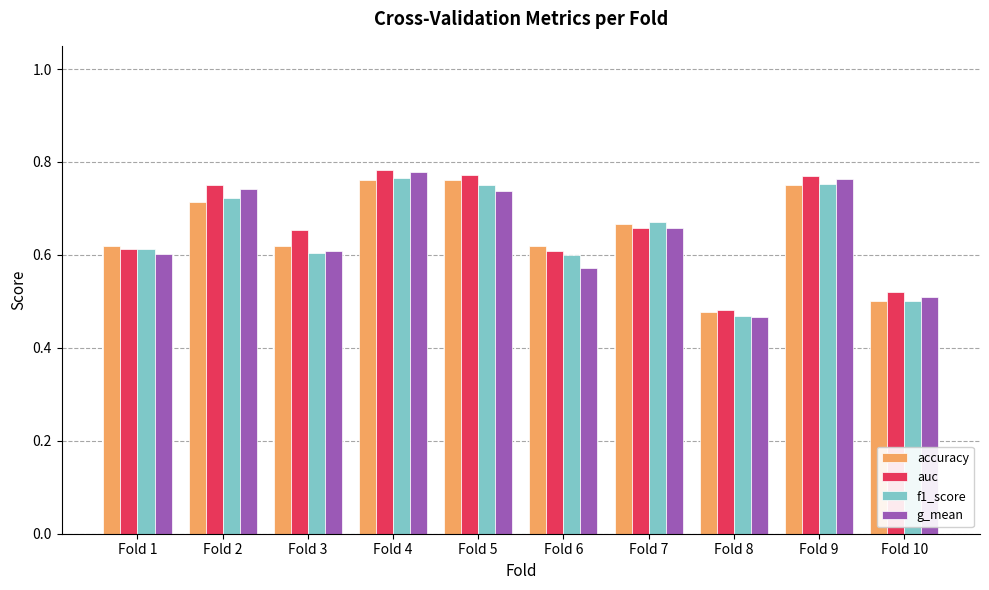

What is the difference between the second highest and second lowest values in the accuracy series?

0.3